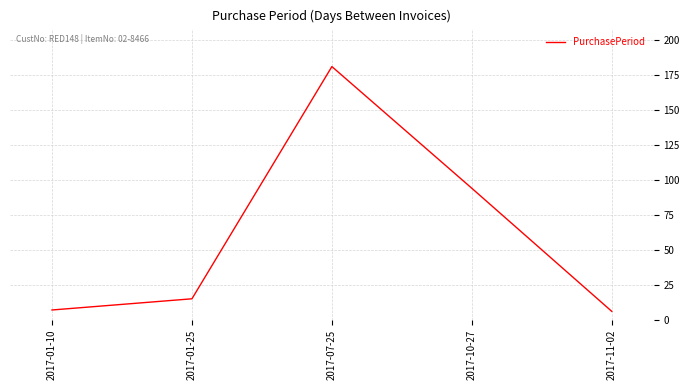

Count the number of categories in the chart.

5